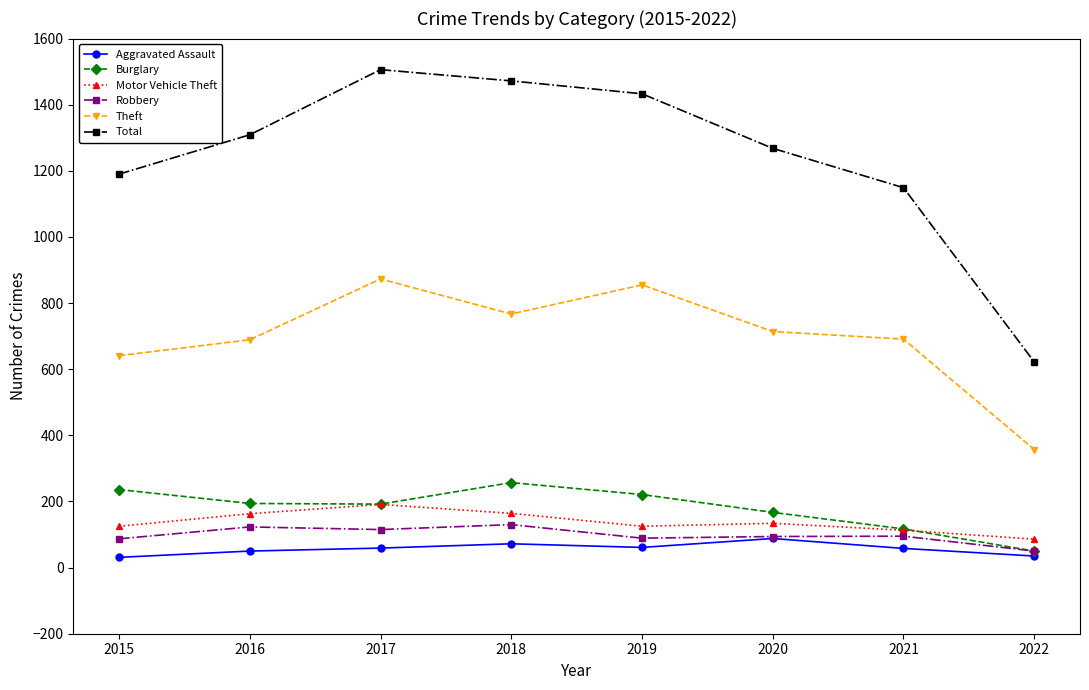

Where is the first local minimum for Theft?

2018